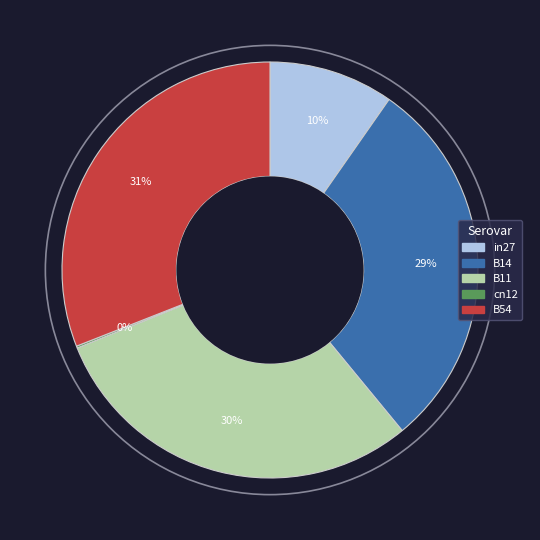

Does B54 account for over 50% of the chart?

No